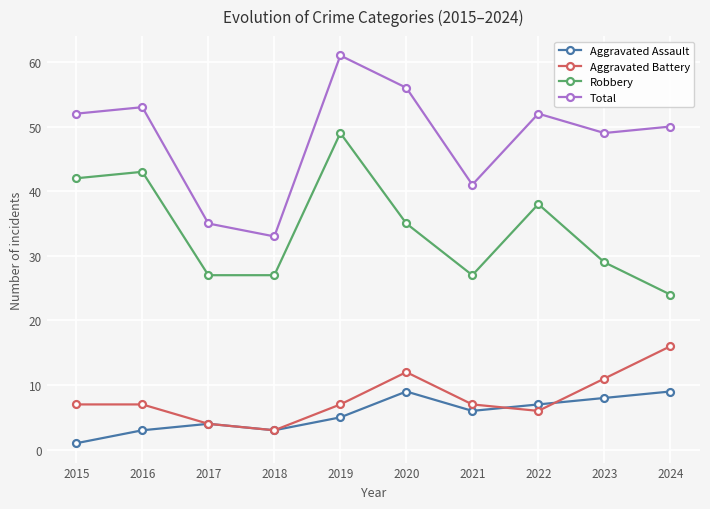

Does the chart display data point markers on the line(s)?

Yes